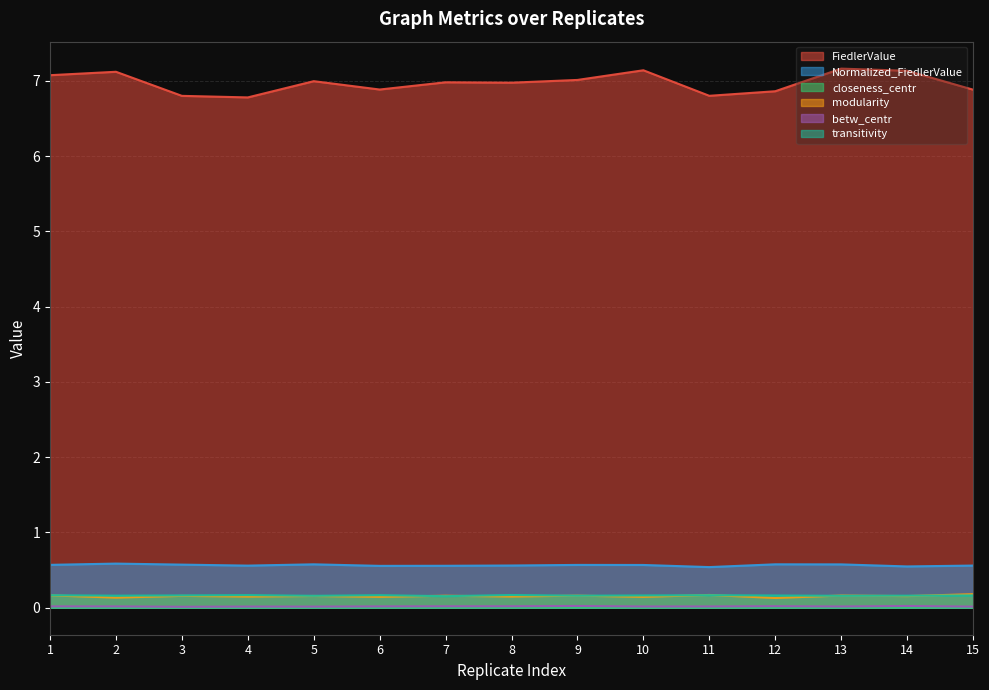

What is the approximate value of FiedlerValue at 4?

6.8